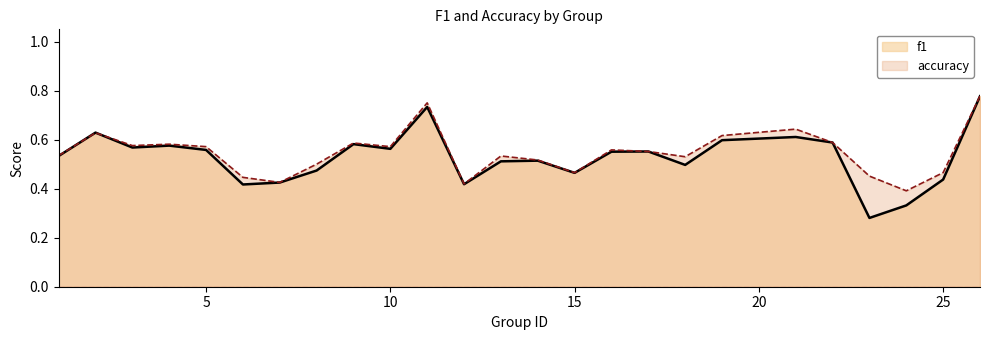

How many interior local peaks does the f1 series have?

7